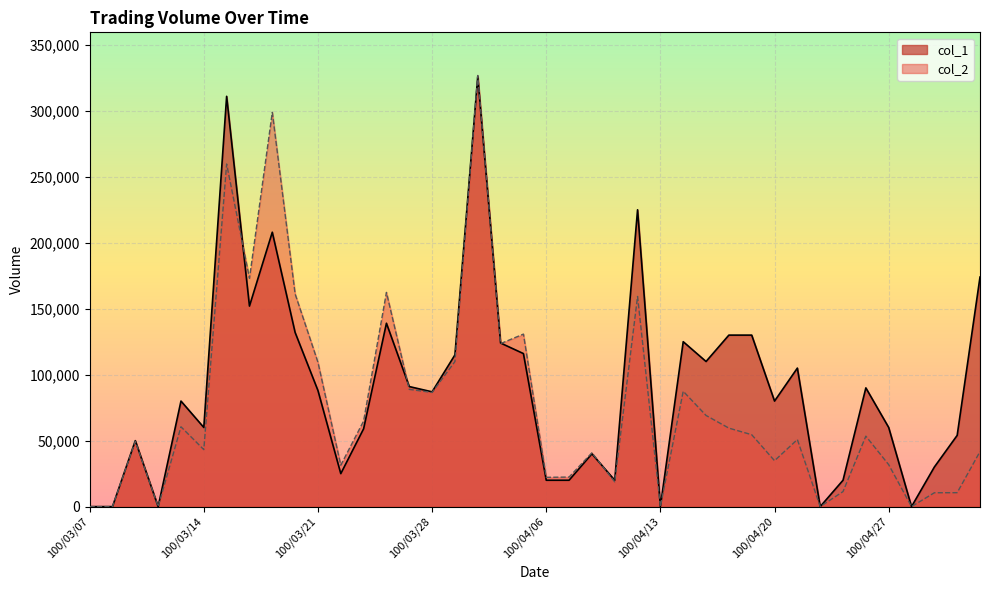

How many distinct data groups are displayed?

2